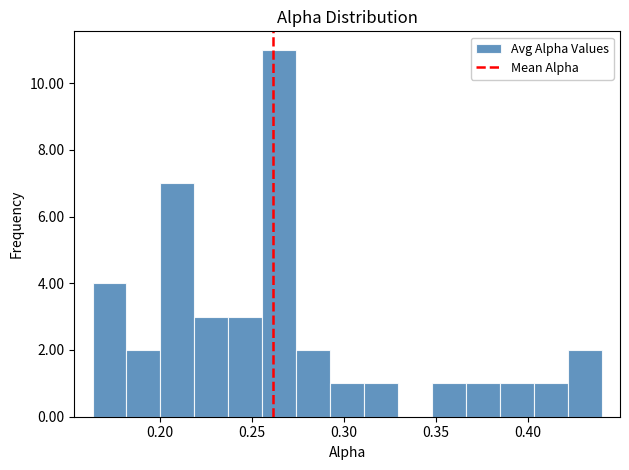

Around what value on the x-axis is the tallest bar? Give the approximate position of its centre, as read against the axis.

0.265